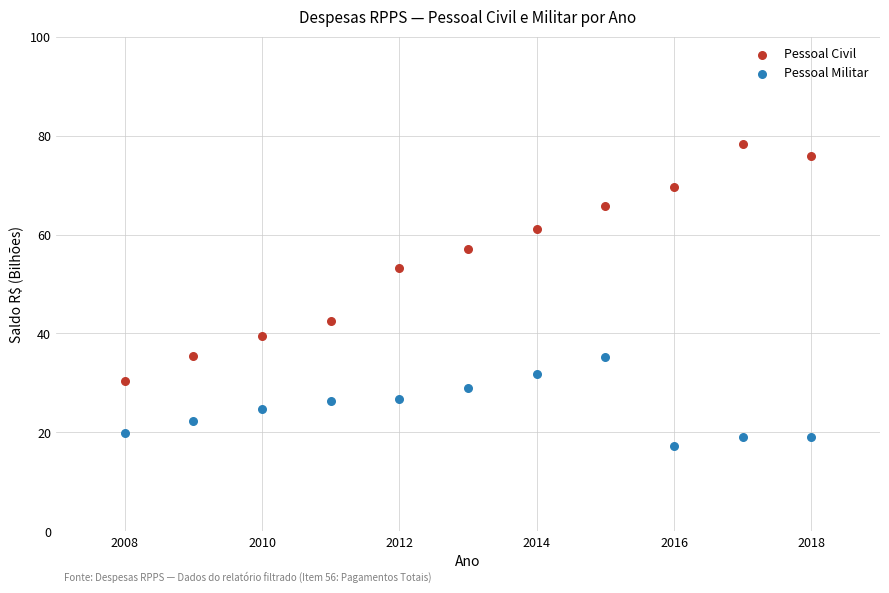

Which series has the largest Y range (max minus min)?

Pessoal Civil